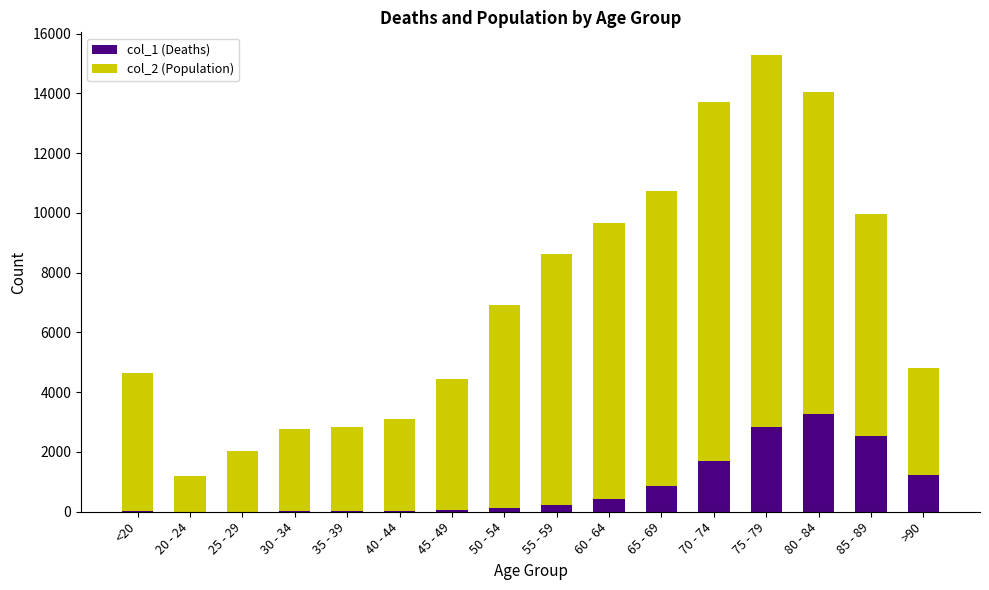

What is the highest value of the col_1 (Deaths) series?

3273